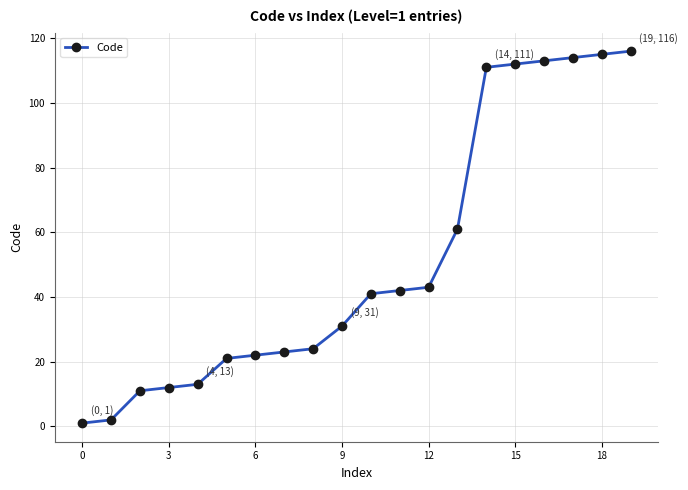

What is the difference between the maximum and minimum values?

115